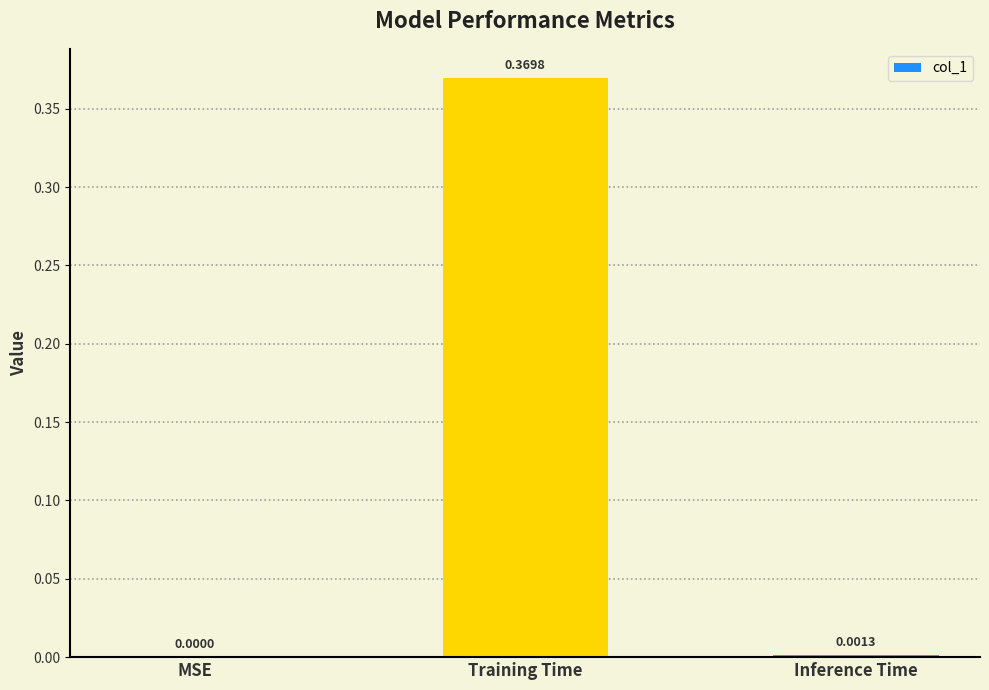

Which has a higher value, Training Time or Inference Time?

Training Time